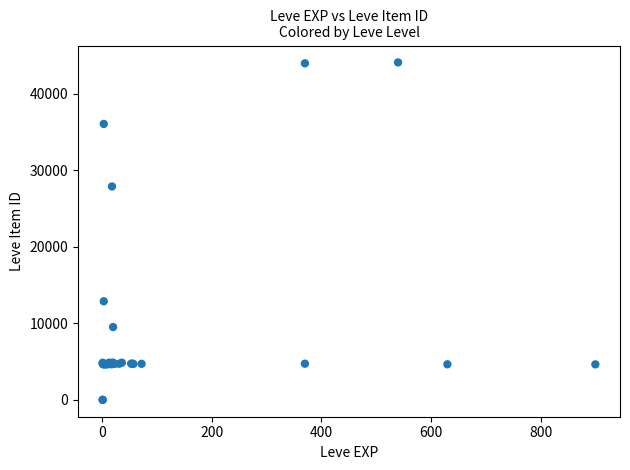

What Y value in the scatter plot is closest to 22048?

27884